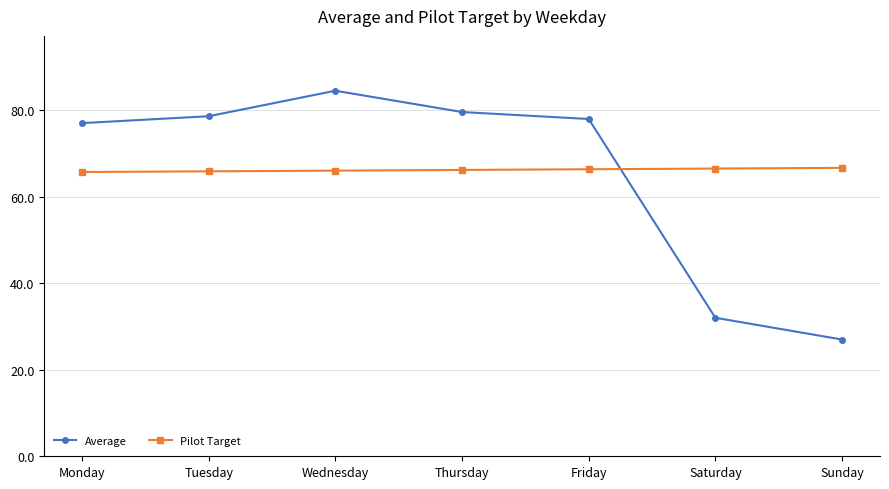

What is the value of the Average point at the 7th from the left?

27.0